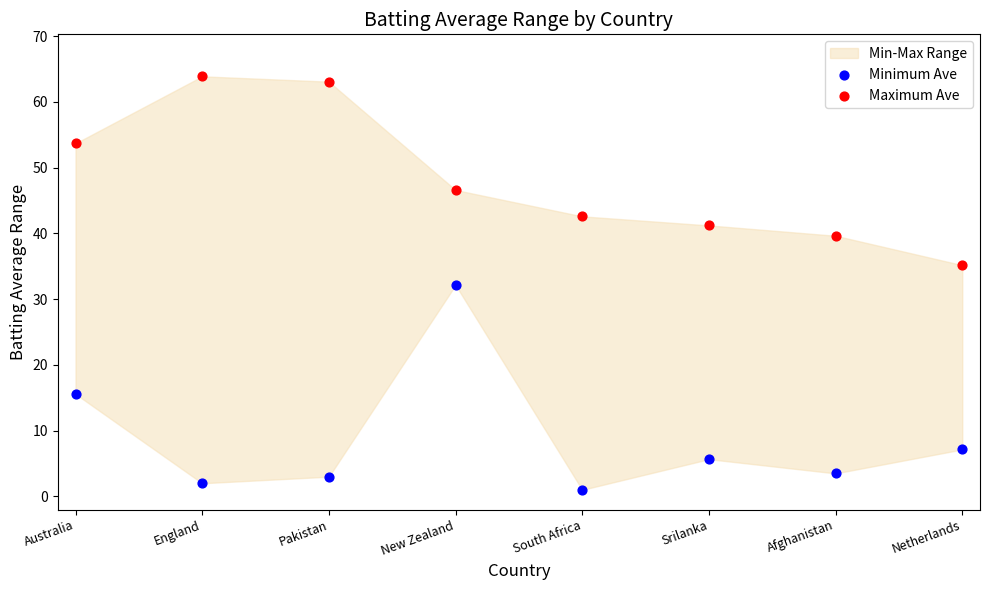

In the Maximum Ave series, what Y value is closest to 49?

46.6